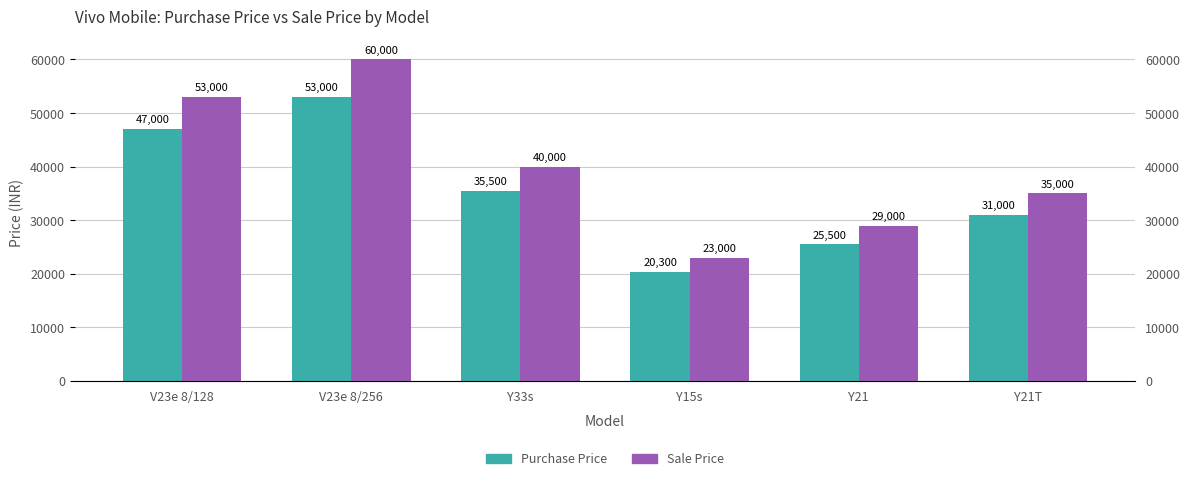

What position from the left is Y33s?

3